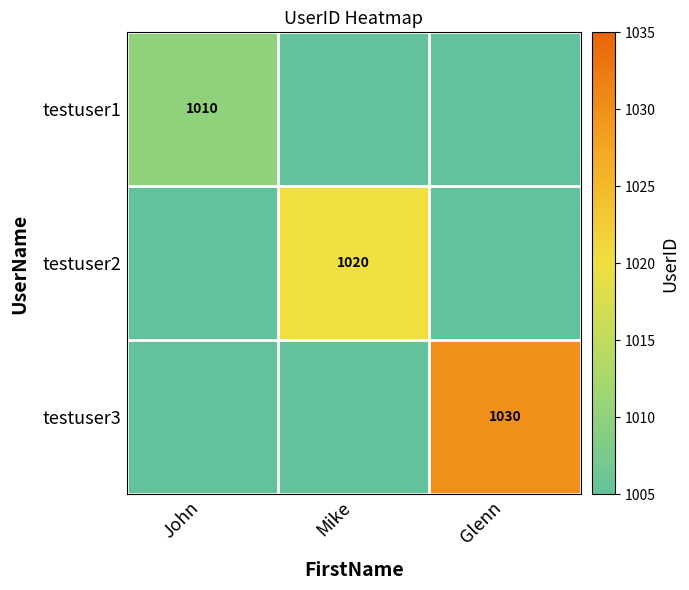

Is the value of testuser1 at John greater than the value of testuser2 at Mike?

No